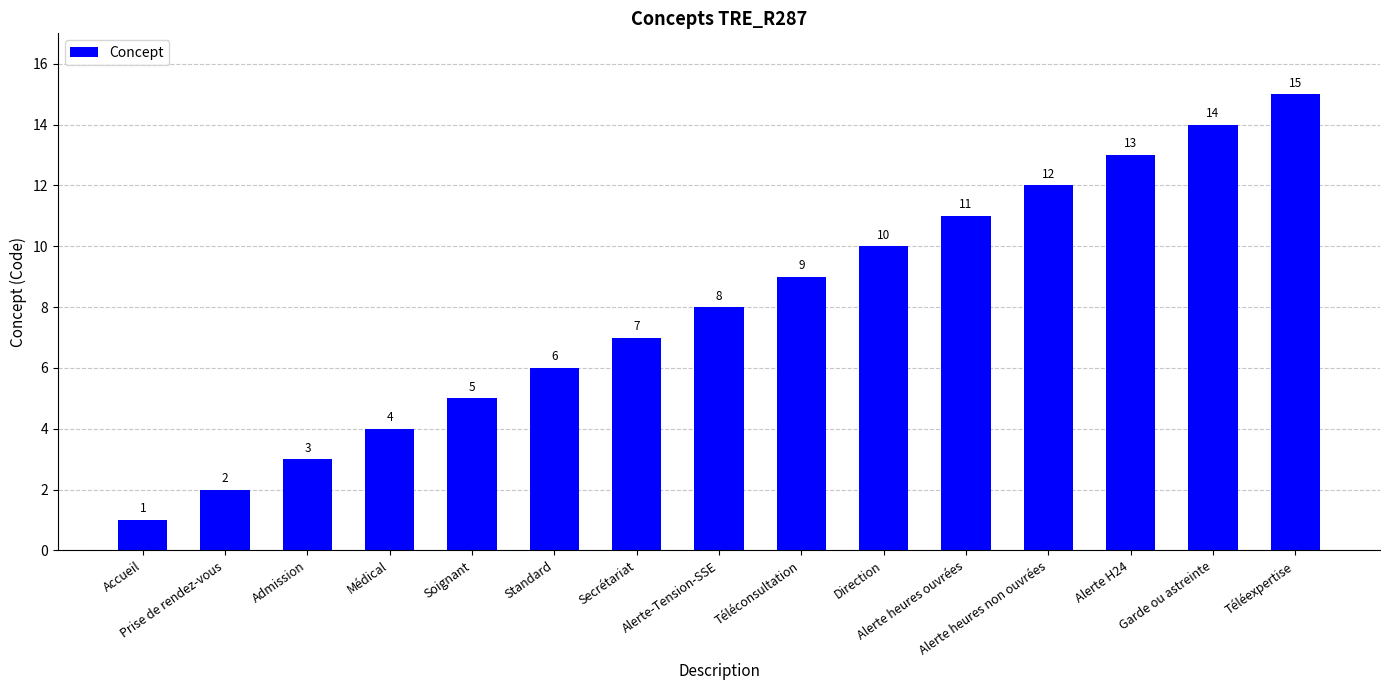

What is the greatest value displayed?

15